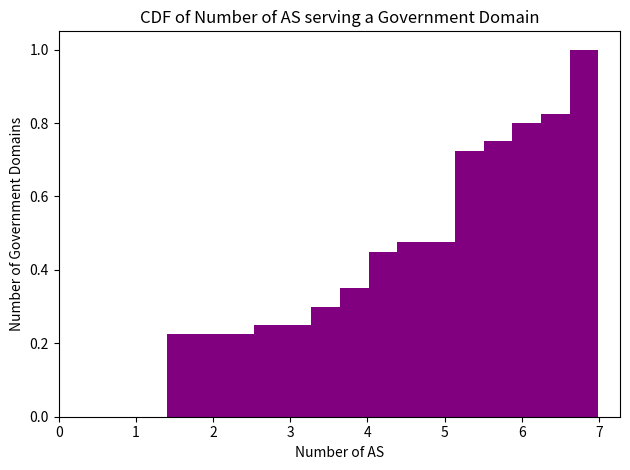

Around what value on the x-axis is the tallest bar? Give the approximate position of its centre, as read against the axis.

6.8